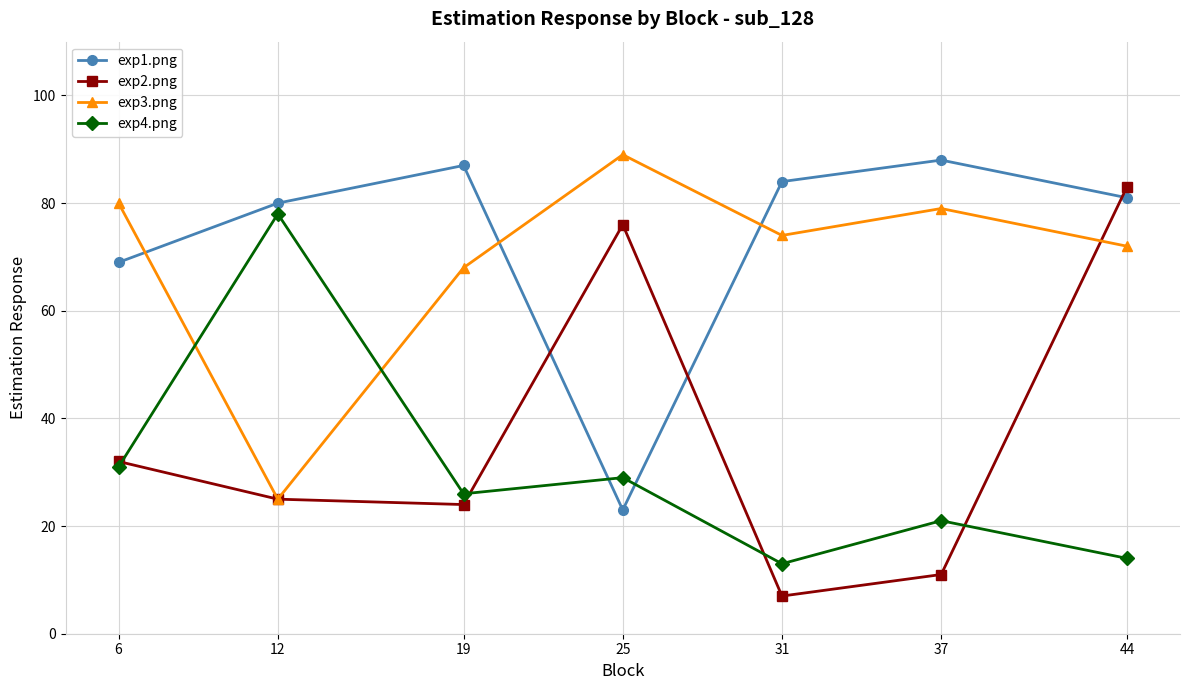

How many intersections are there between exp3.png and exp4.png?

2